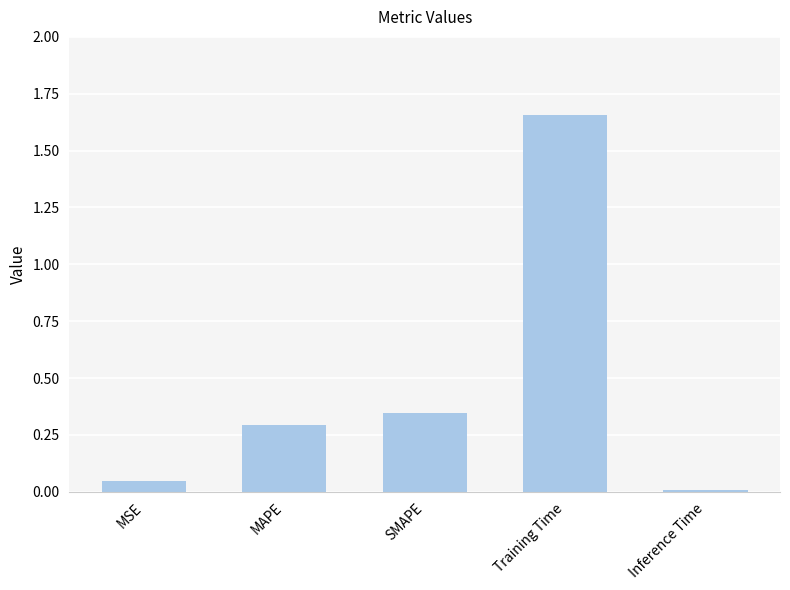

The chart shows a value of 0.2 at MAPE. True or false?

False